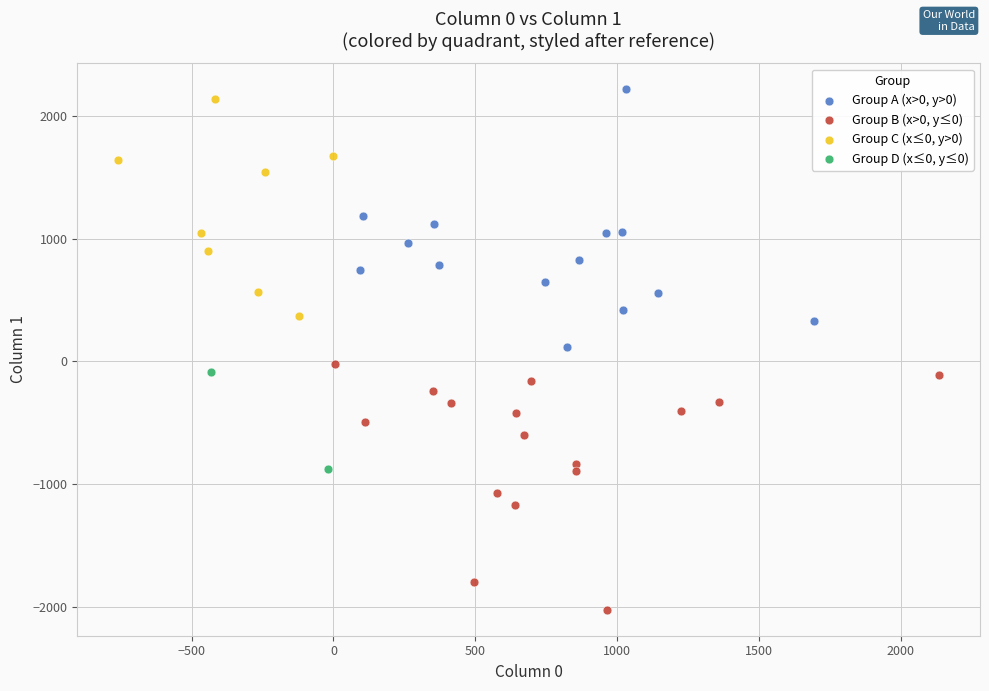

Which series has the largest Y range (max minus min)?

Group A (x>0, y>0)